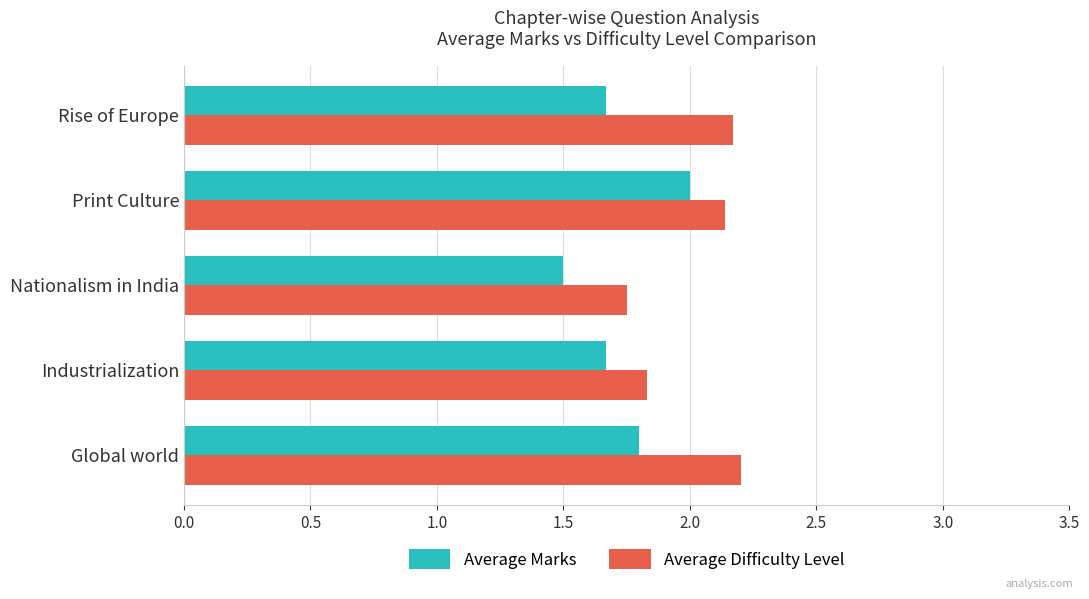

At which label does Average Difficulty Level reach its minimum?

Nationalism in India